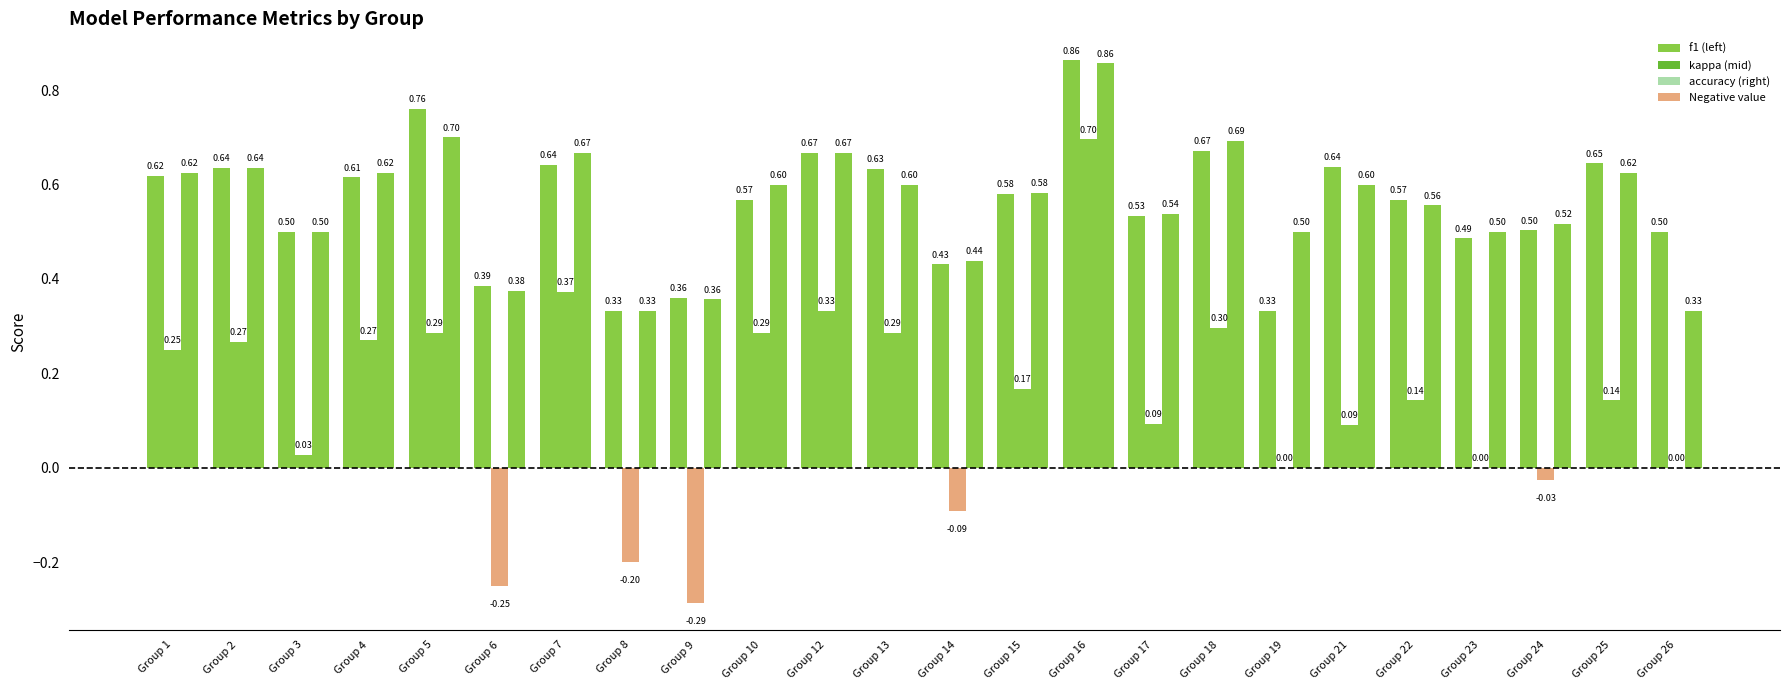

What is the smallest value displayed?

-0.3